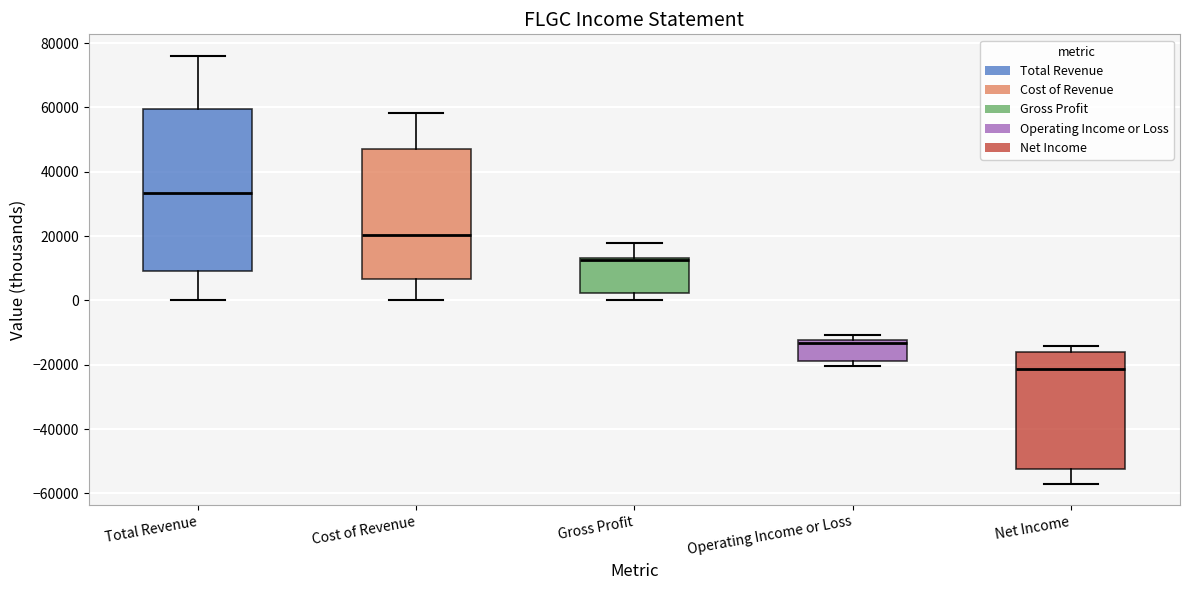

Comparing the boxes themselves (not the whiskers), which one is the tallest?

Total Revenue